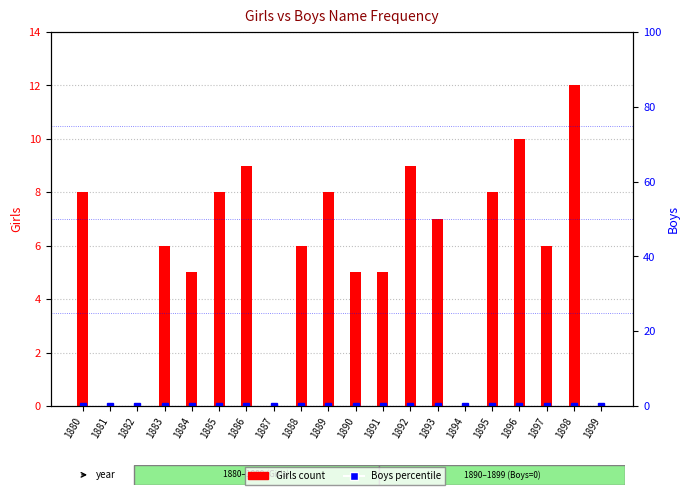

Count the number of categories in the chart.

20